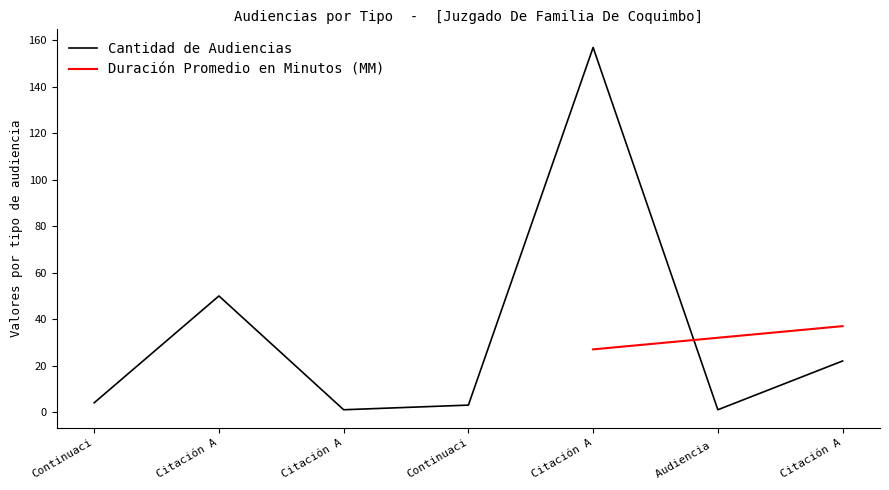

List the labels in order of value, smallest first.

Citación A, Audiencia, Continuaci, Continuaci, Citación A, Citación A, Citación A